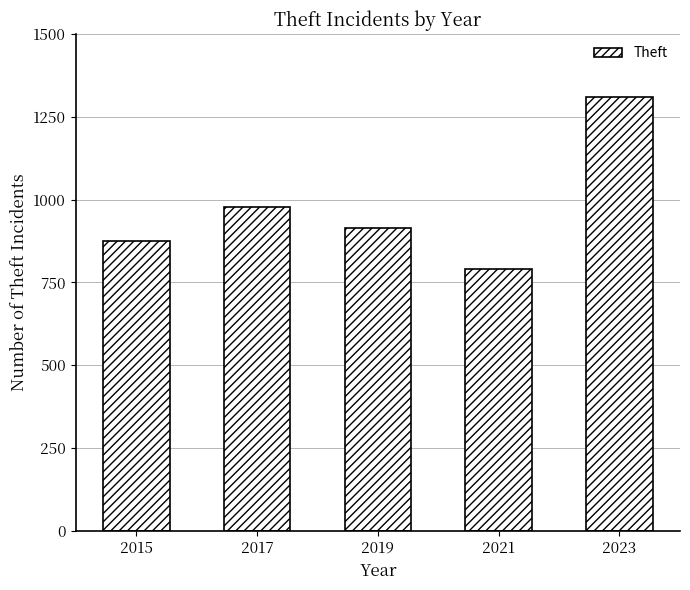

What is the value of the 5th bar from the left?

1309